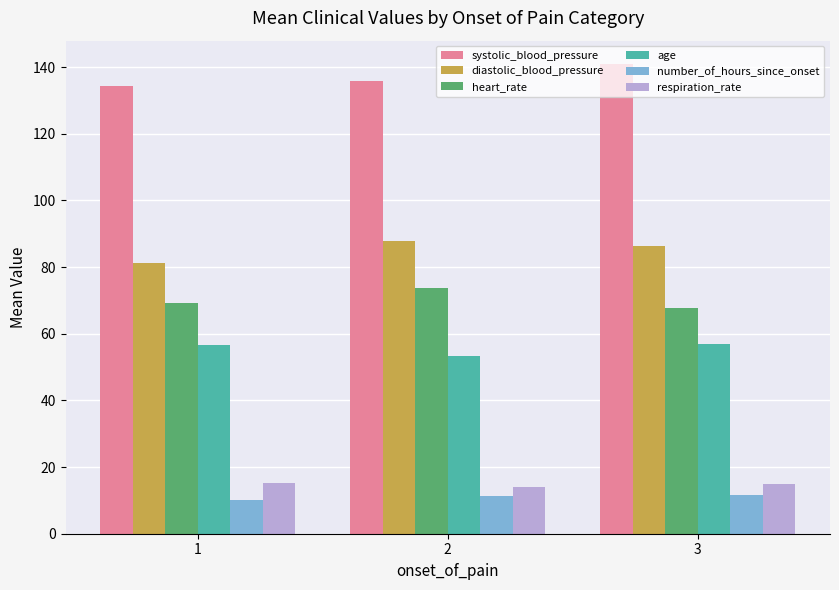

The value of diastolic_blood_pressure at 1 is 81.1. True or false?

True